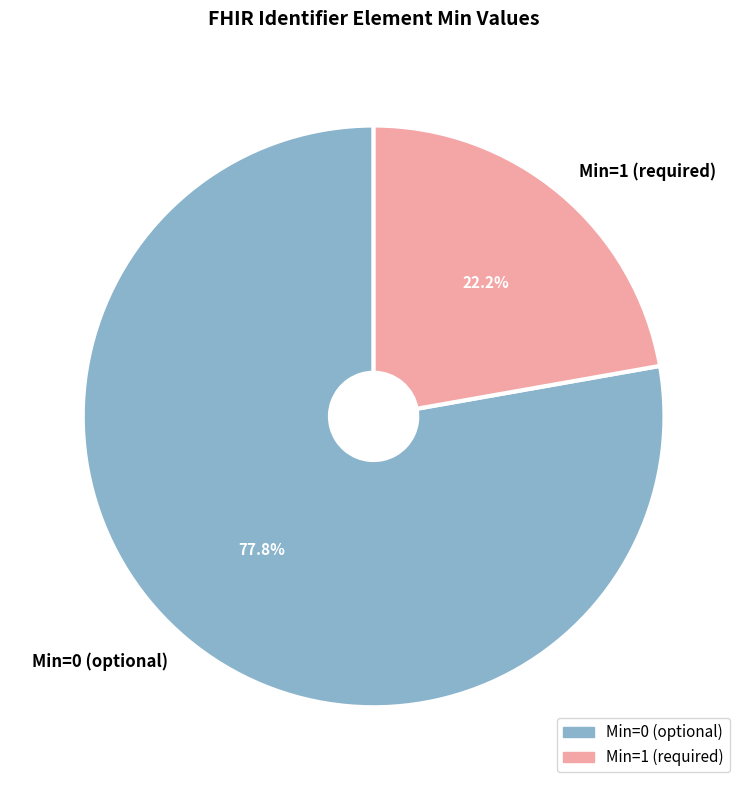

How much of the chart is everything except Min=0 (optional)?

22.2%